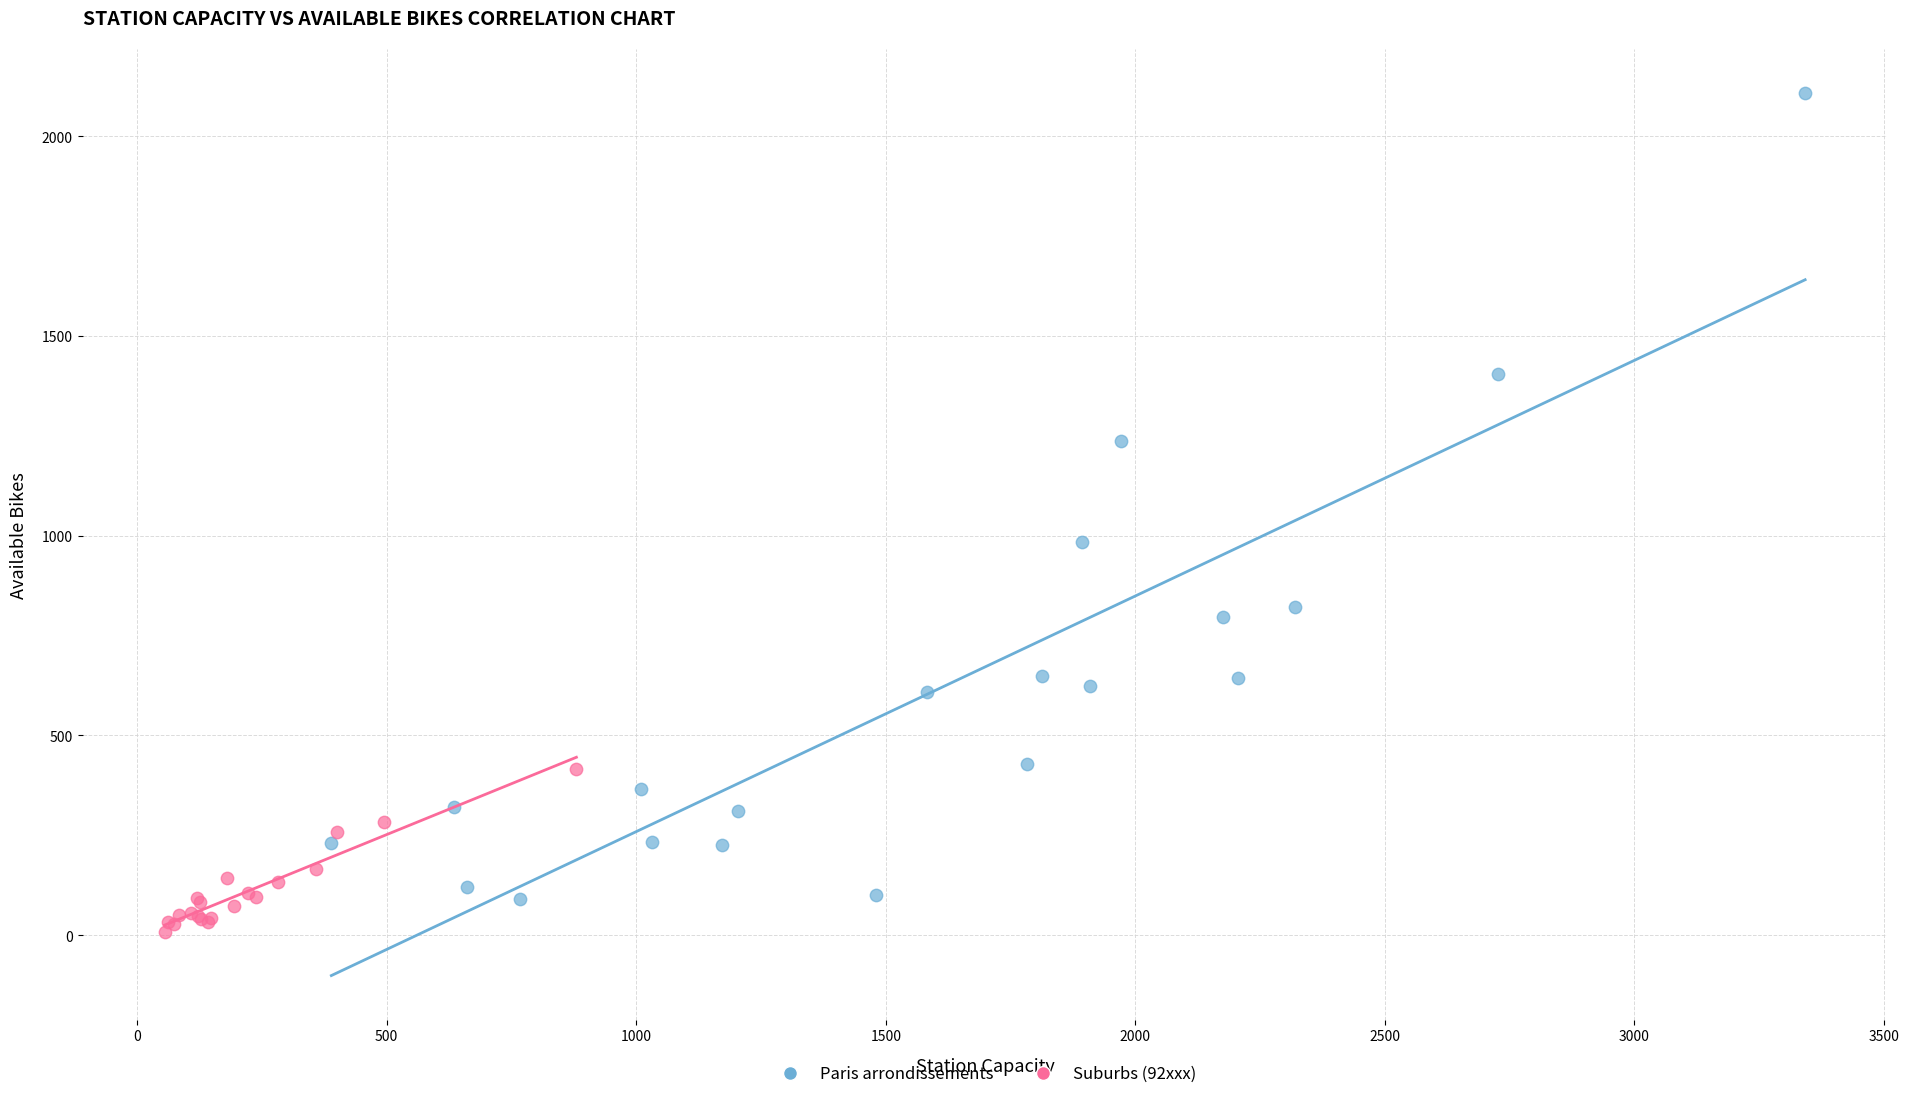

Which series reaches the maximum Y coordinate?

Paris arrondissements